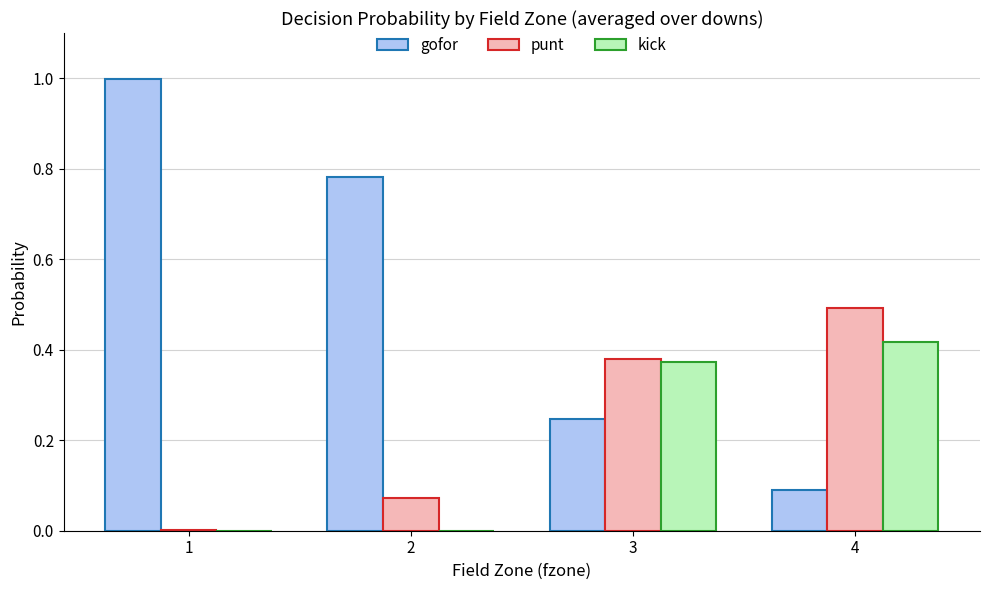

What is the highest value of the punt series?

0.5